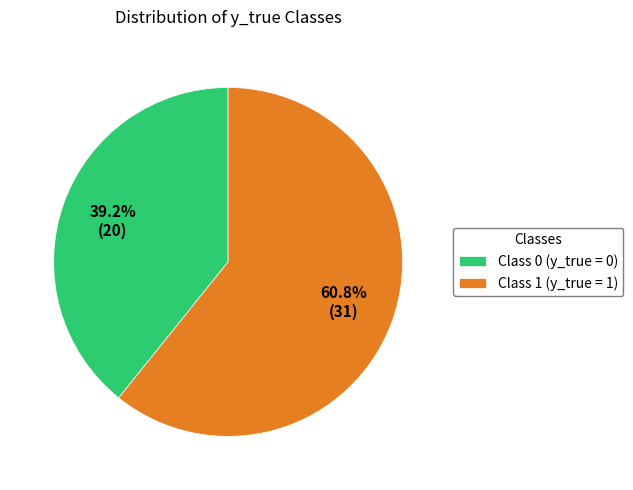

Between Class 0 (y_true = 0) and Class 1 (y_true = 1), which is larger?

Class 1 (y_true = 1)